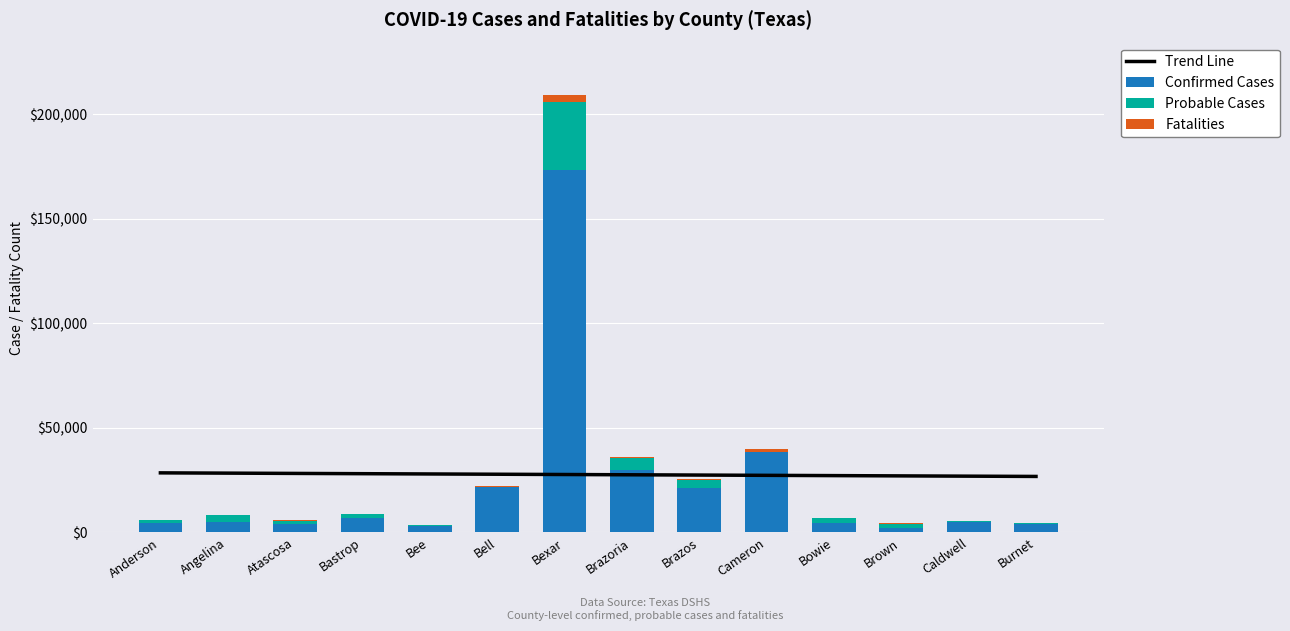

At Bastrop, list the series in order from smallest to largest.

Fatalities, Probable Cases, Confirmed Cases, Trend Line